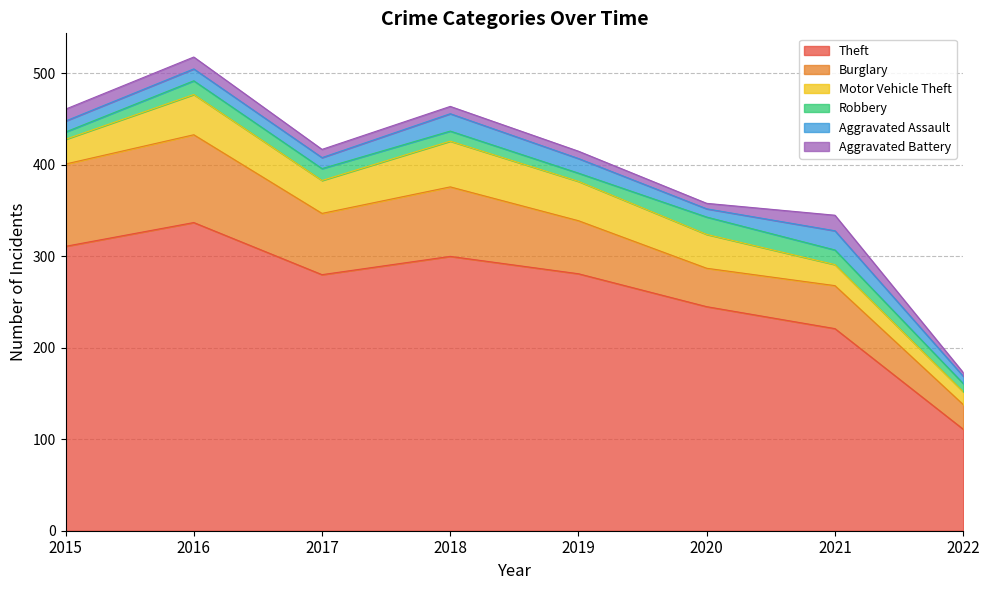

What is the difference between the second highest and second lowest values in the Aggravated Battery series?

7